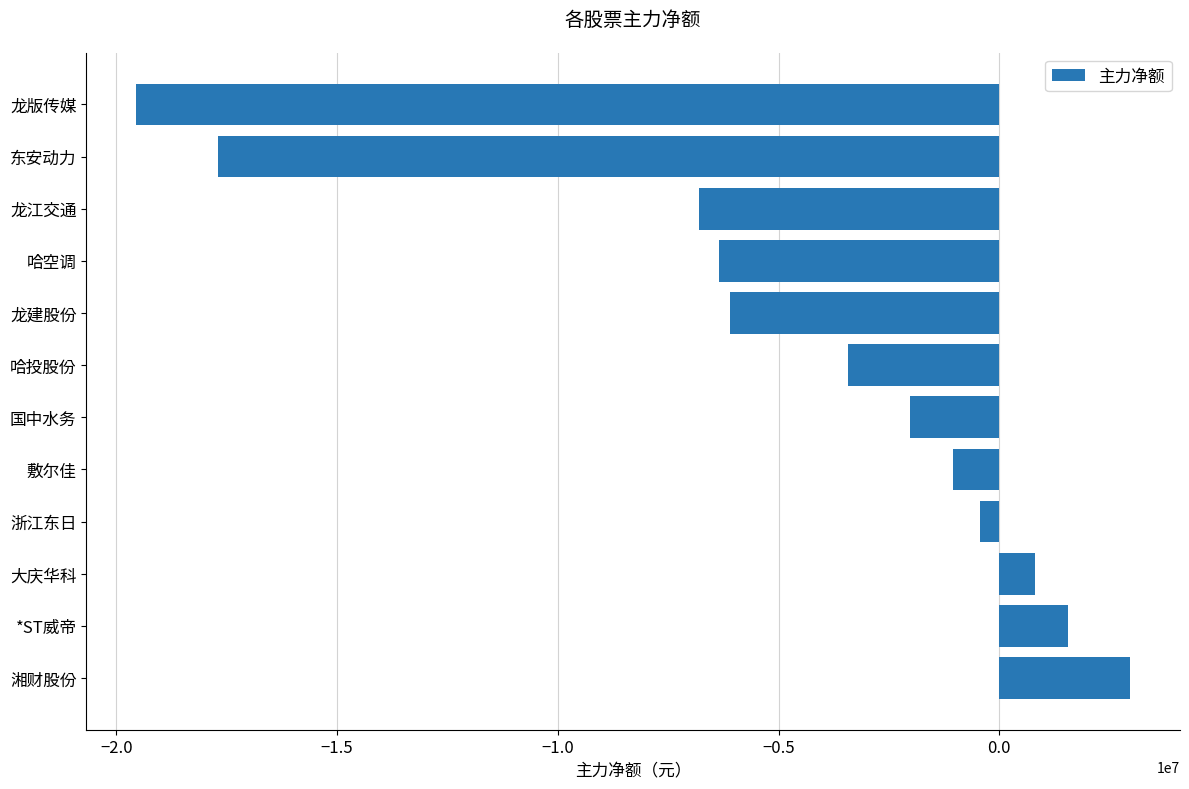

What is the difference between the second highest and second lowest values?

19267465